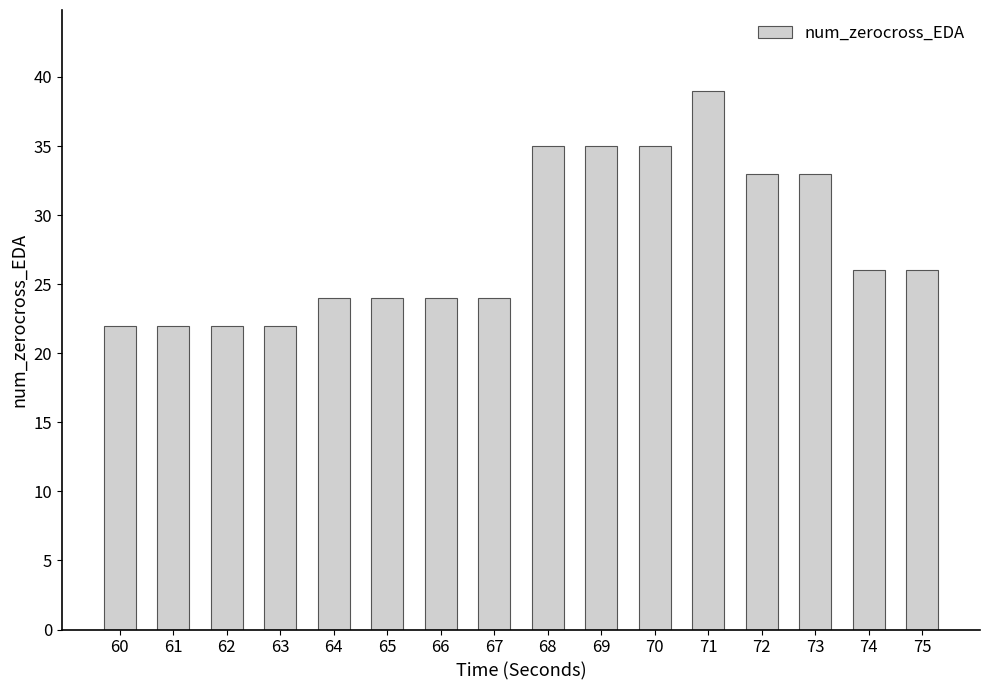

What is the change in value from 62 to 66?

+2